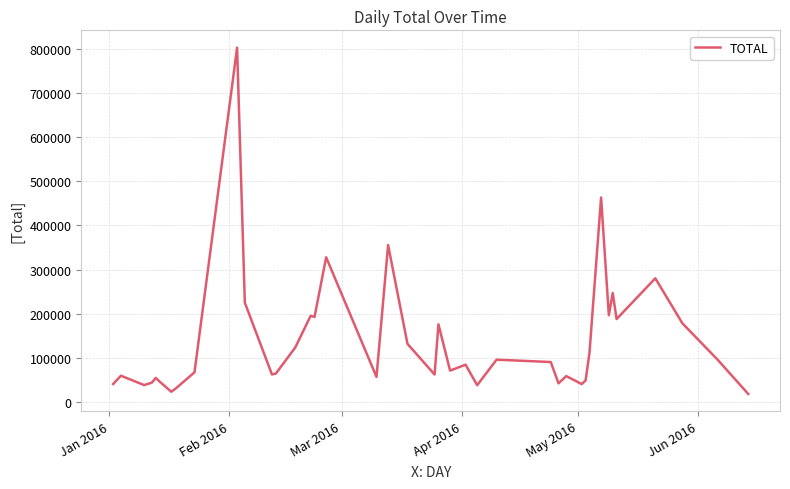

What is the greatest value displayed?

803599.5